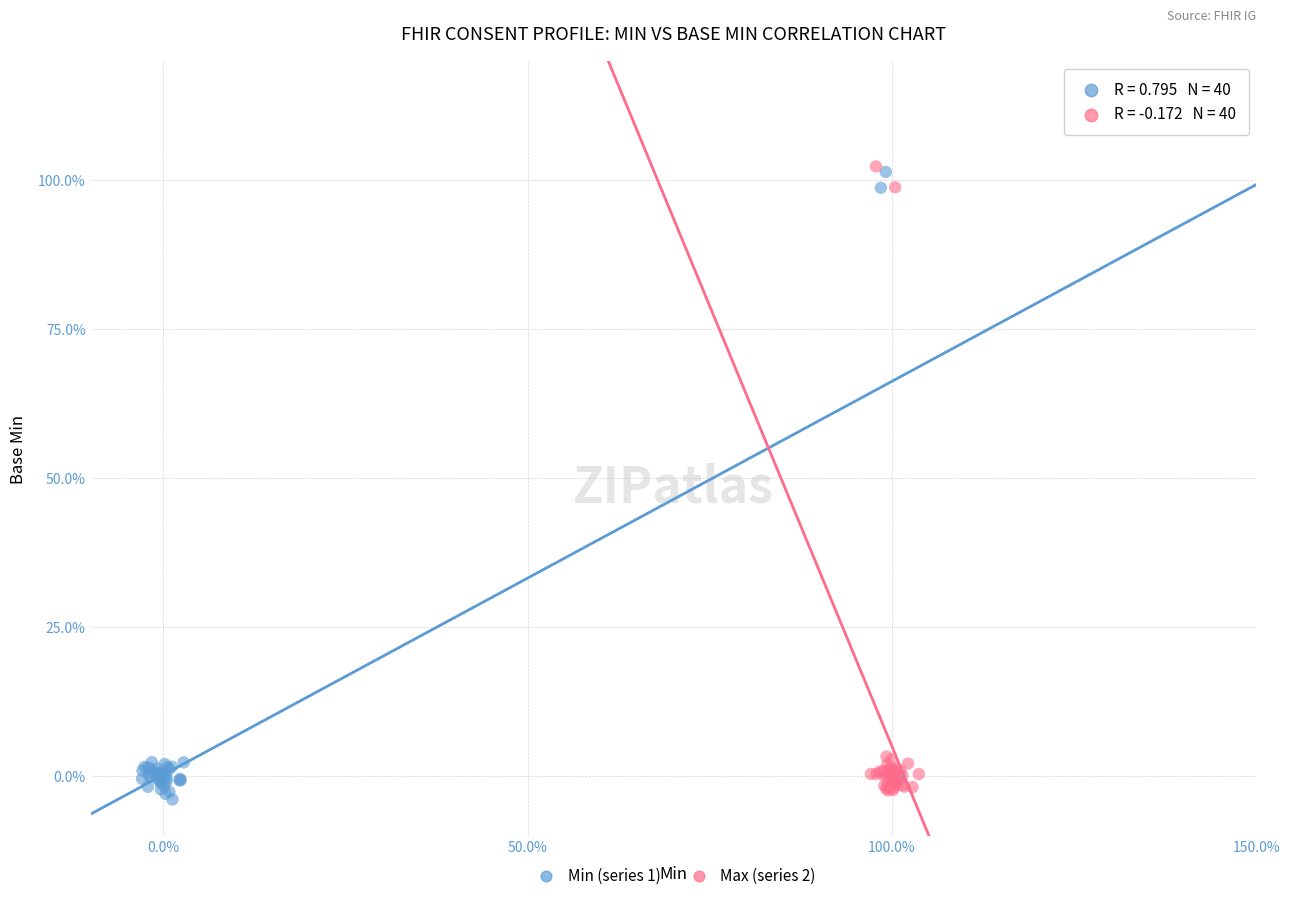

What are all the series names shown in the legend?

Min (series 1), Max (series 2)